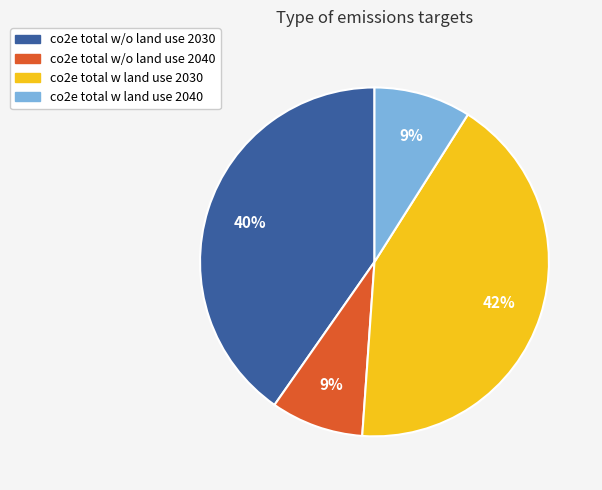

To the nearest percent, what is the combined percentage of co2e total w land use 2040 and co2e total w/o land use 2030?

49%